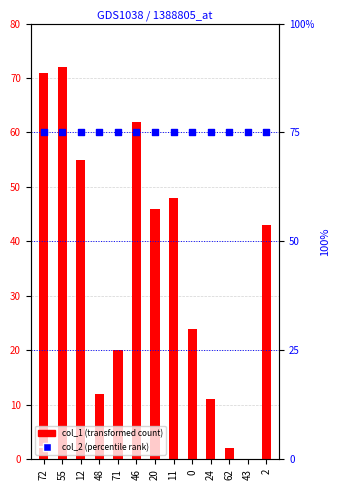

Which series contains the lowest Y value?

col_1